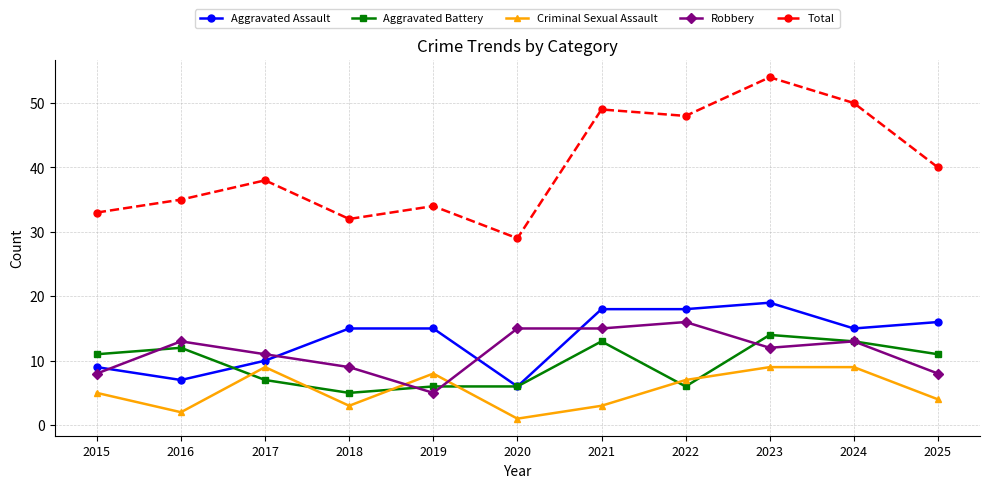

Does the chart have visible grid lines?

Yes